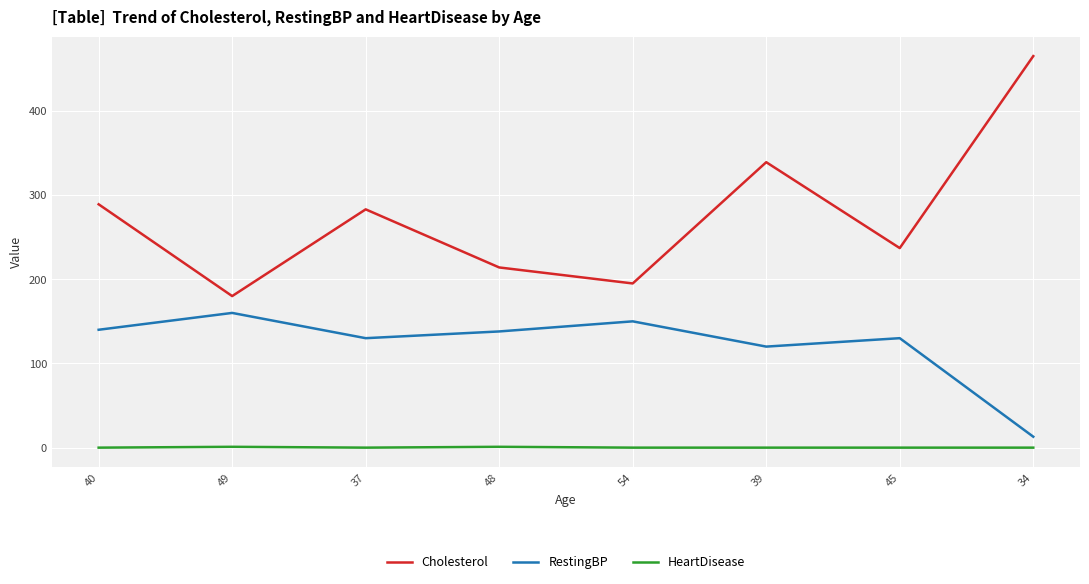

What are all the series names shown in the legend?

Cholesterol, RestingBP, HeartDisease